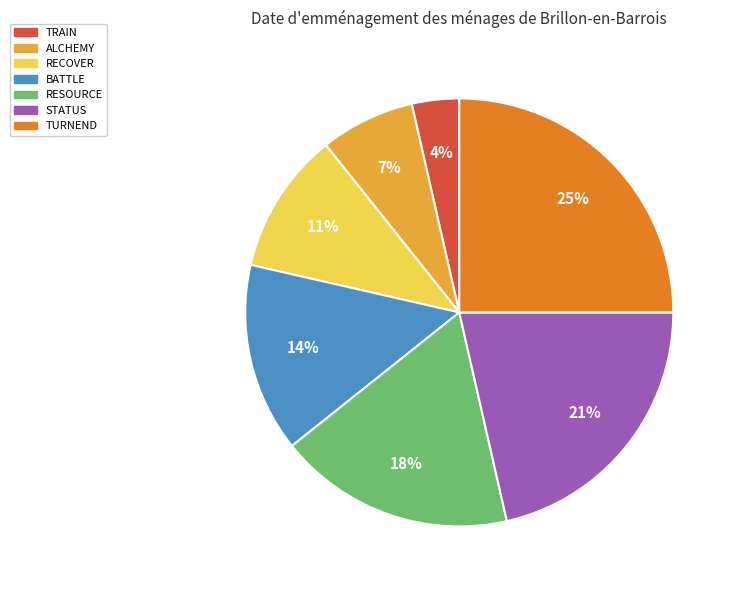

Count the number of slices in the pie.

7